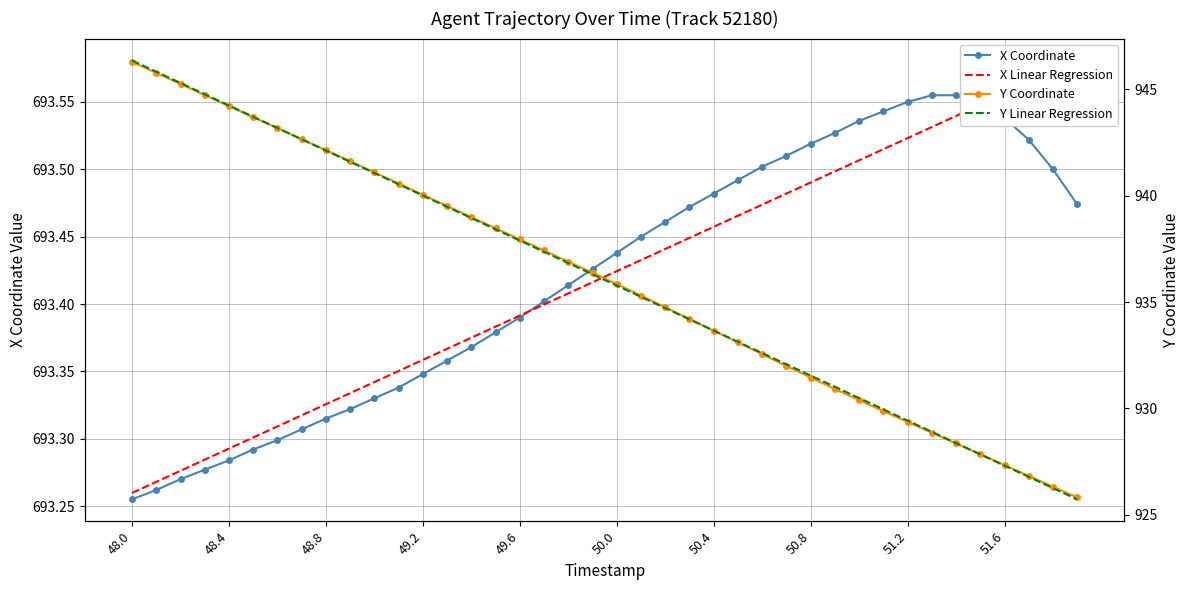

How many categories are shown in the chart?

40